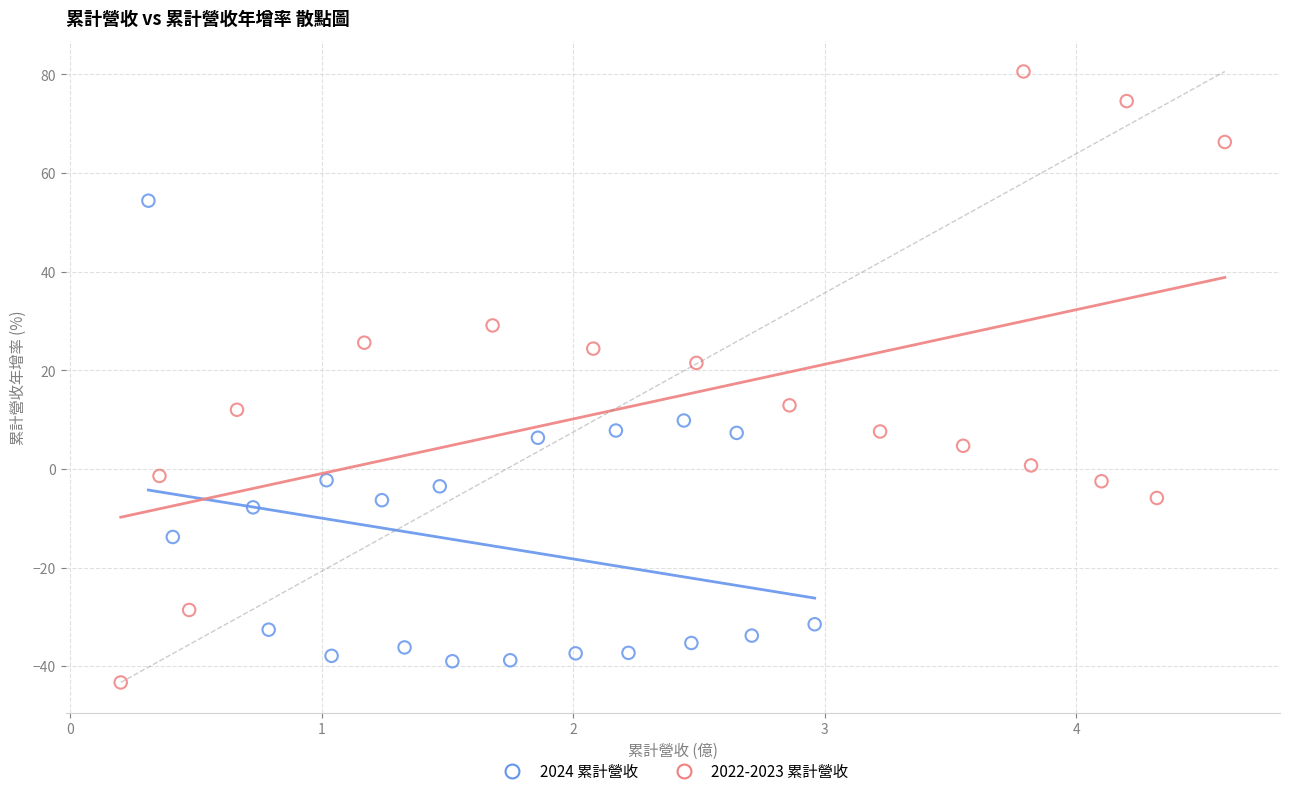

Which series contains the highest Y value?

2022-2023 累計營收